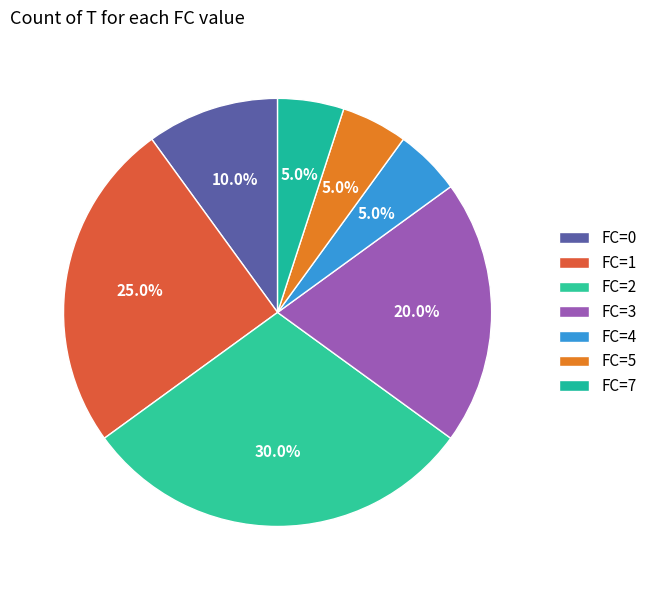

Count the number of slices in the pie.

7